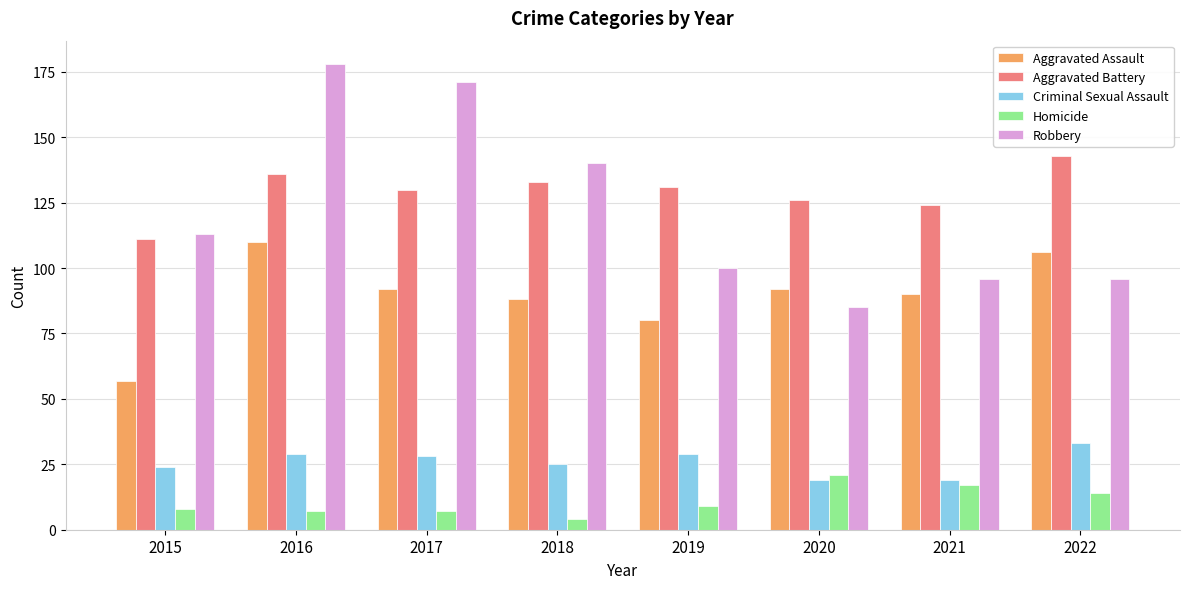

Which series has the largest total across all categories?

Aggravated Battery